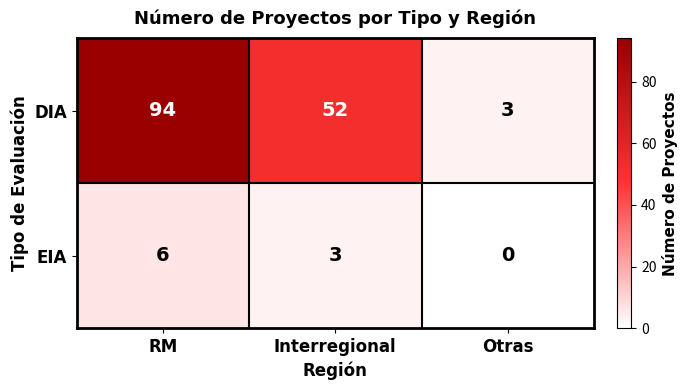

What is the difference between the maximum and minimum values in the DIA series?

91